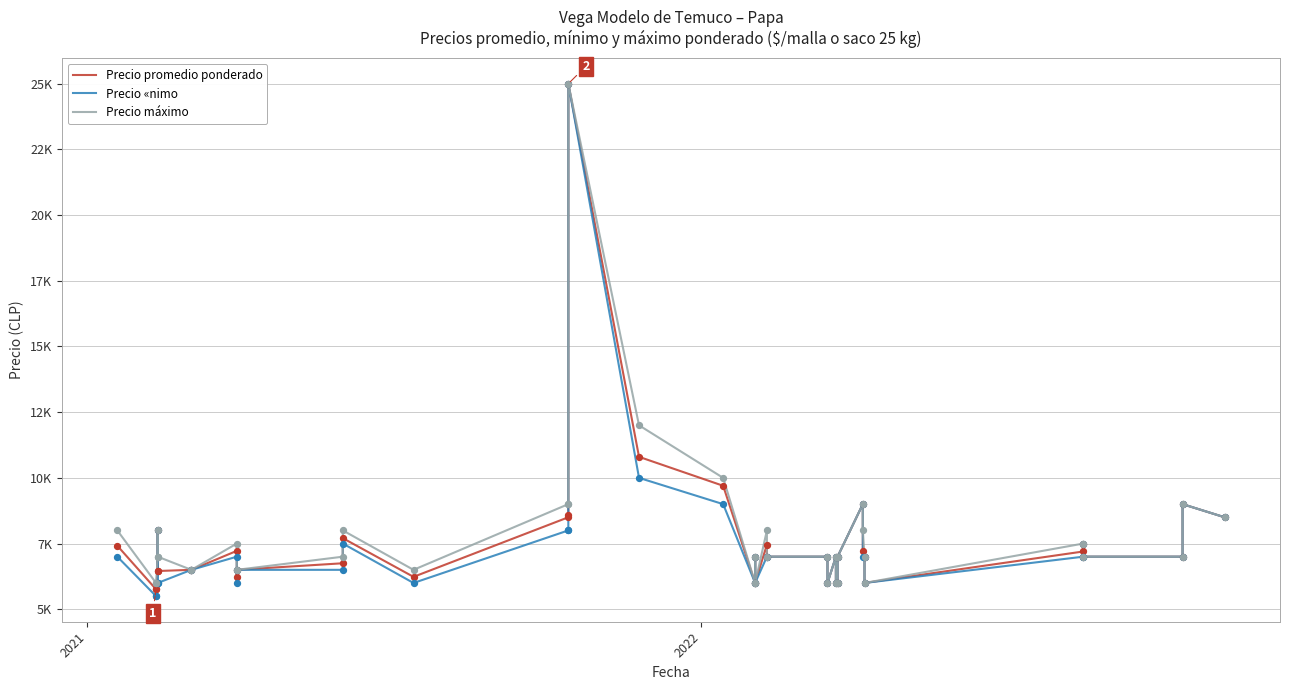

Which series contains the lowest Y value?

Precio «nimo